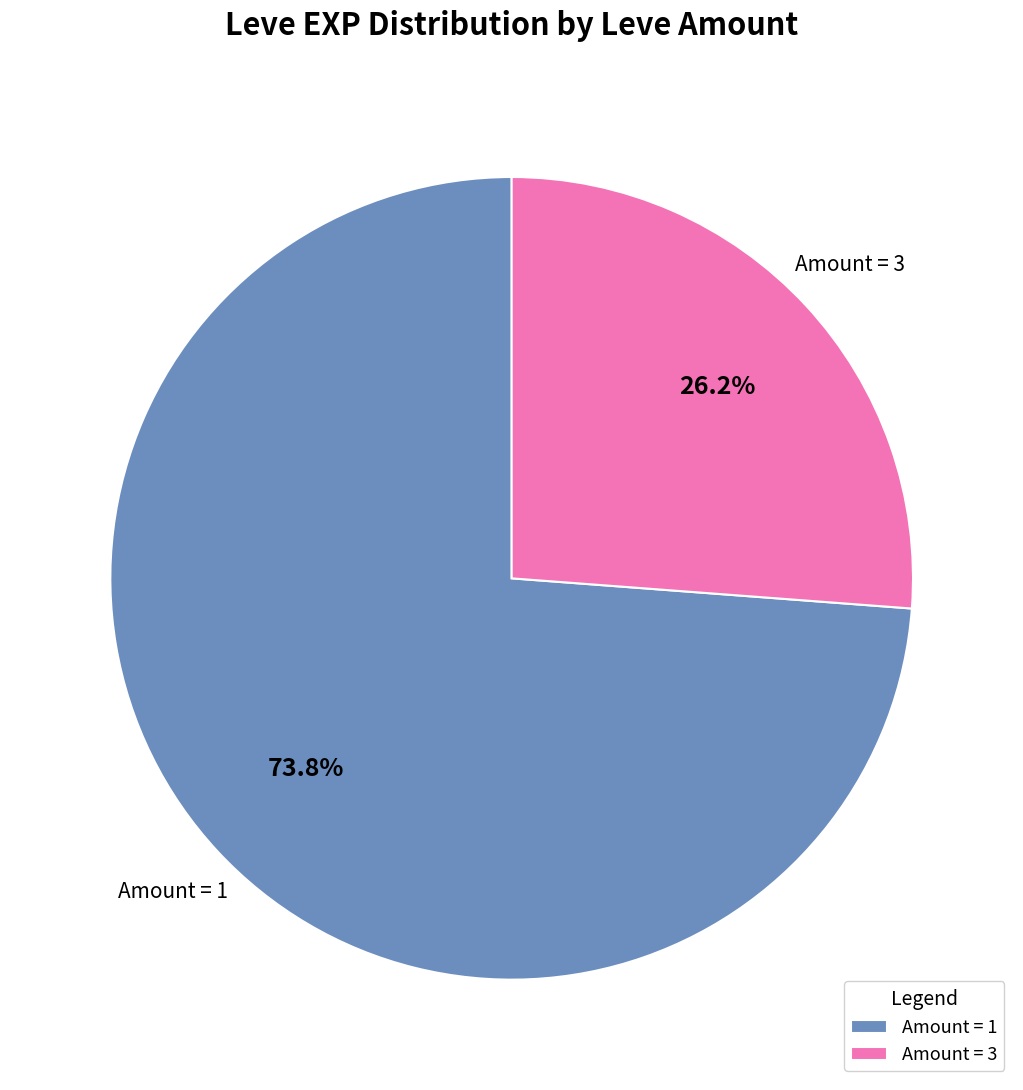

Rank the categories by value from highest to lowest.

Amount = 1, Amount = 3